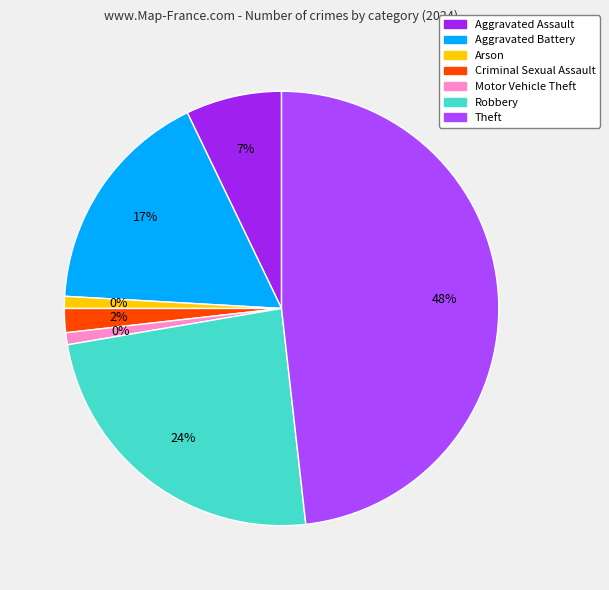

What percentage is the Criminal Sexual Assault slice, to the nearest percent?

2%